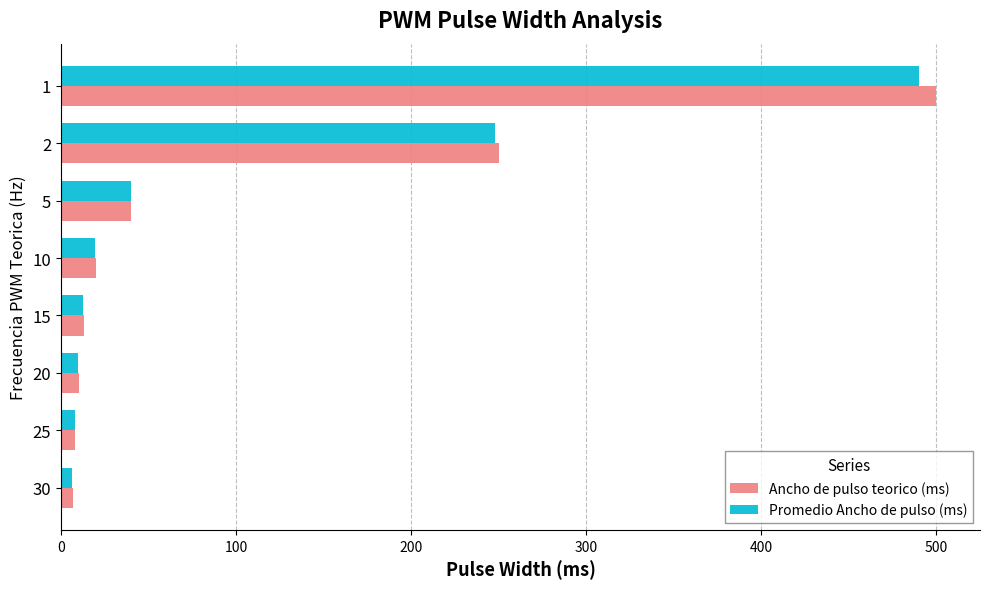

Which series changed the most between 25 and 1?

Ancho de pulso teorico (ms)